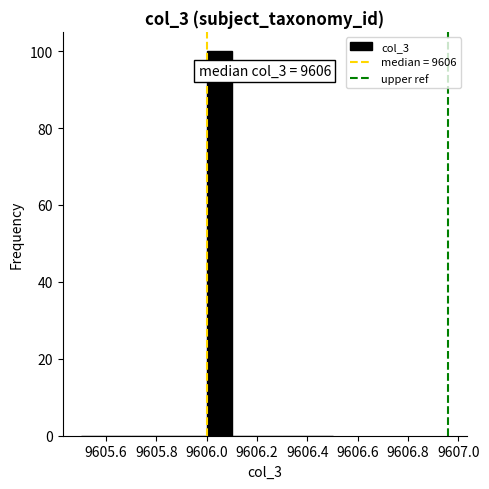

Over which range of the x-axis is the bar tallest?

9606.0 to 9606.1